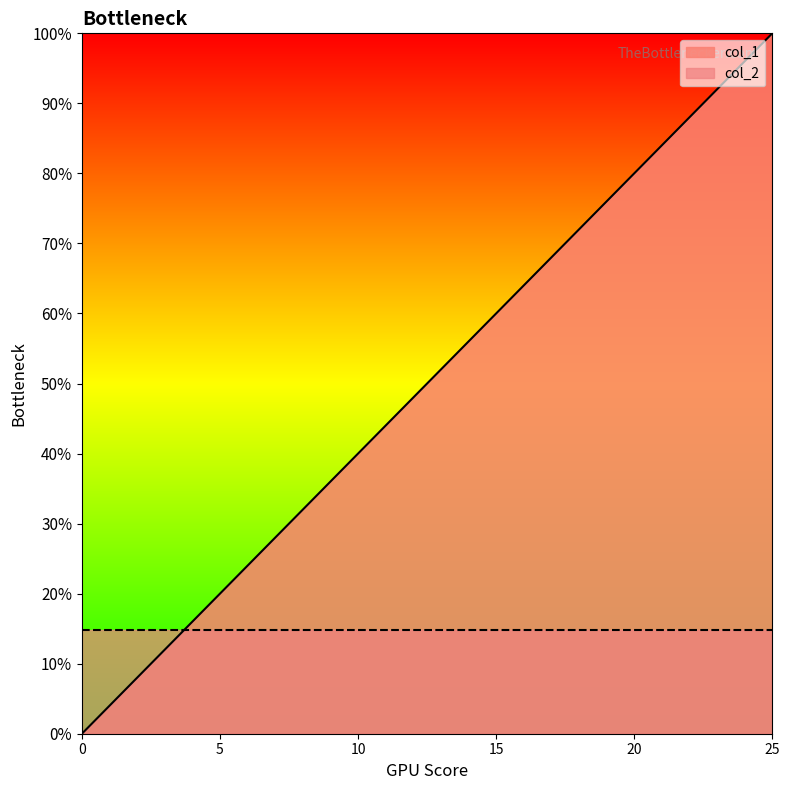

Reading left to right, list all the values displayed in this chart.

0=0.0	1=0.0	2=0.1	3=0.1	4=0.2	5=0.2	6=0.2	7=0.3	8=0.3	9=0.4	10=0.4	11=0.4	12=0.5	13=0.5	14=0.6	15=0.6	16=0.6	17=0.7	18=0.7	19=0.8	20=0.8	21=0.8	22=0.9	23=0.9	24=1.0	25=1.0